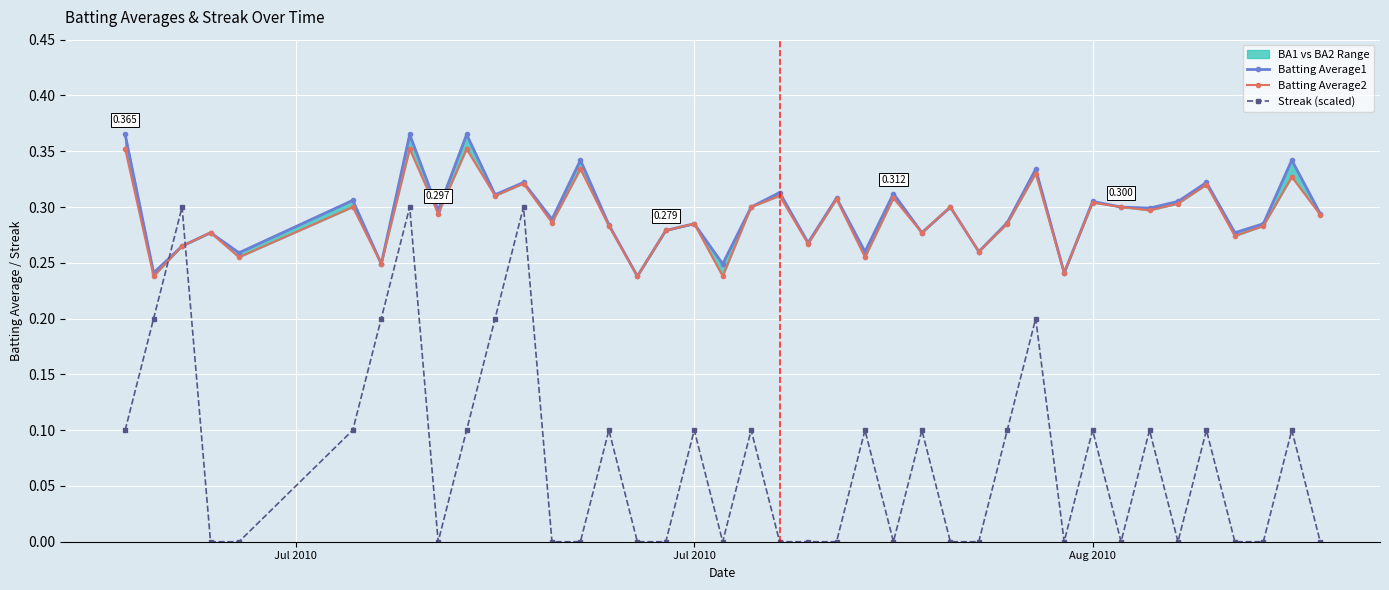

True or false: Streak (scaled) has more than 0 points higher than both neighbors.

True